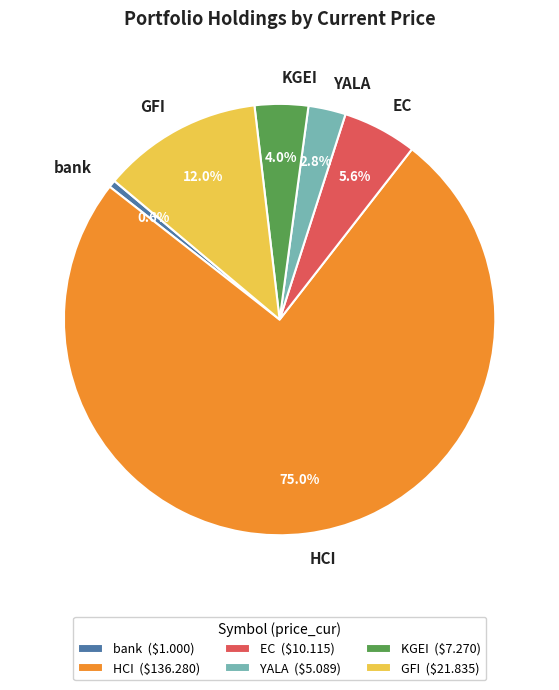

What portion of the pie excludes GFI?

88.0%